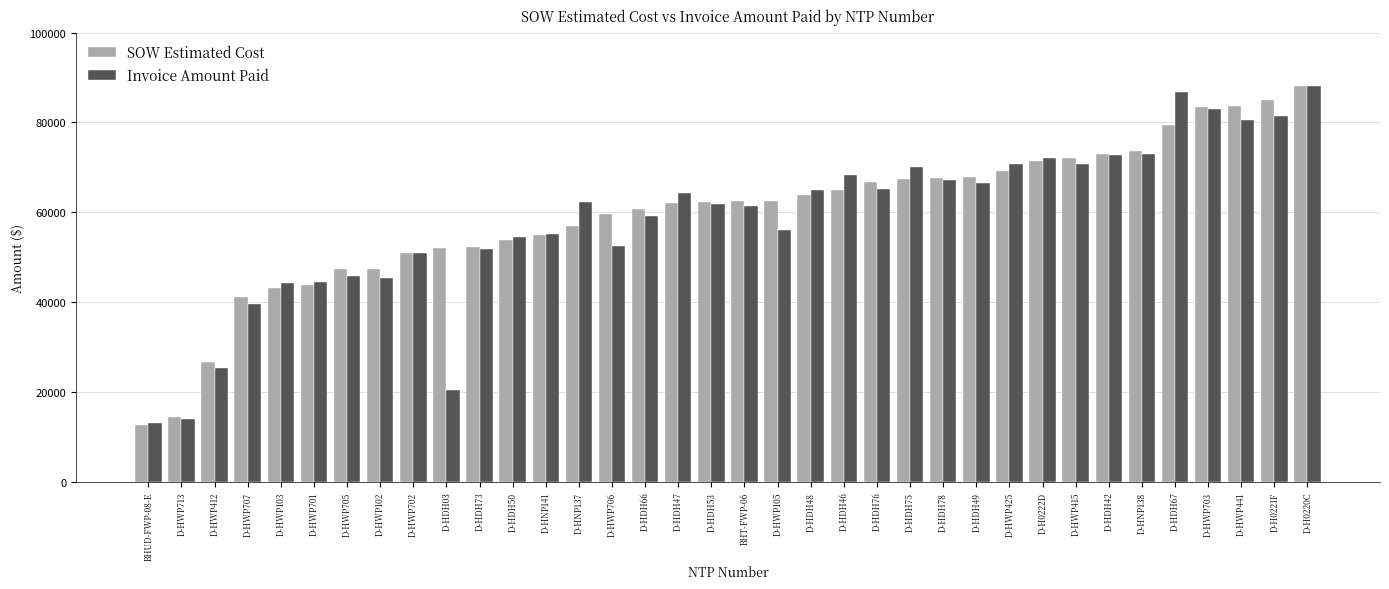

What is the lowest value of the SOW Estimated Cost series?

12601.5